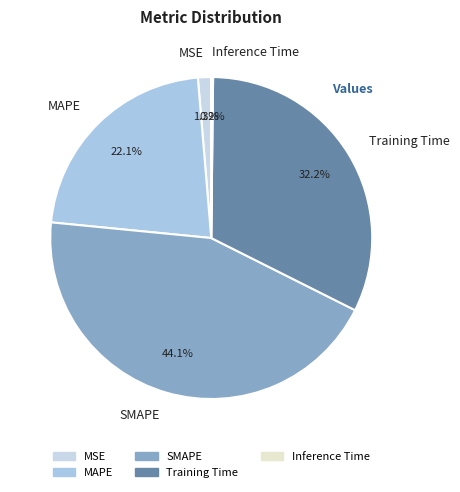

Does MSE account for over 50% of the chart?

No